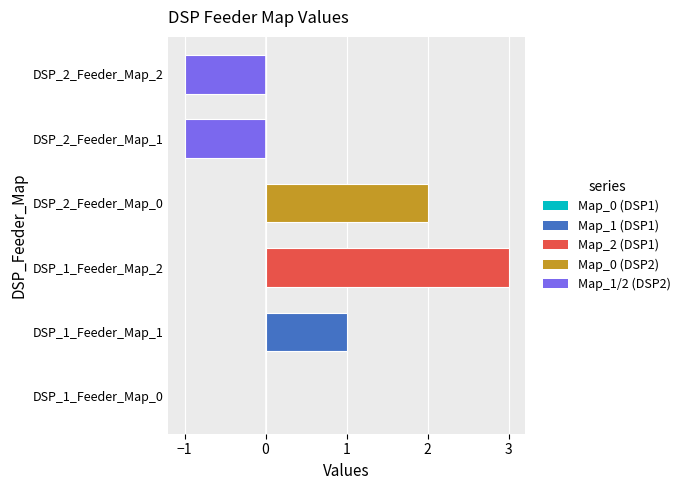

Reading bottom to top, list all the values displayed in this chart.

DSP_1_Feeder_Map_0=0	DSP_1_Feeder_Map_1=1	DSP_1_Feeder_Map_2=3	DSP_2_Feeder_Map_0=2	DSP_2_Feeder_Map_1=-1	DSP_2_Feeder_Map_2=-1